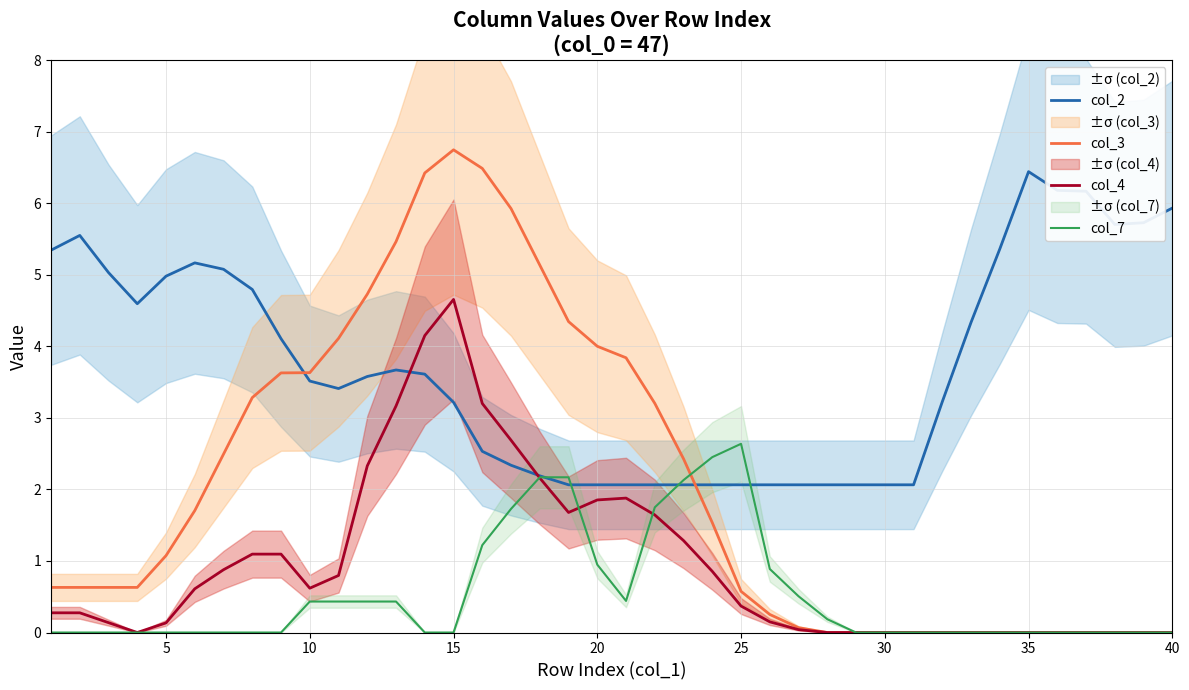

What is the sum of all col_2 values?

148.6